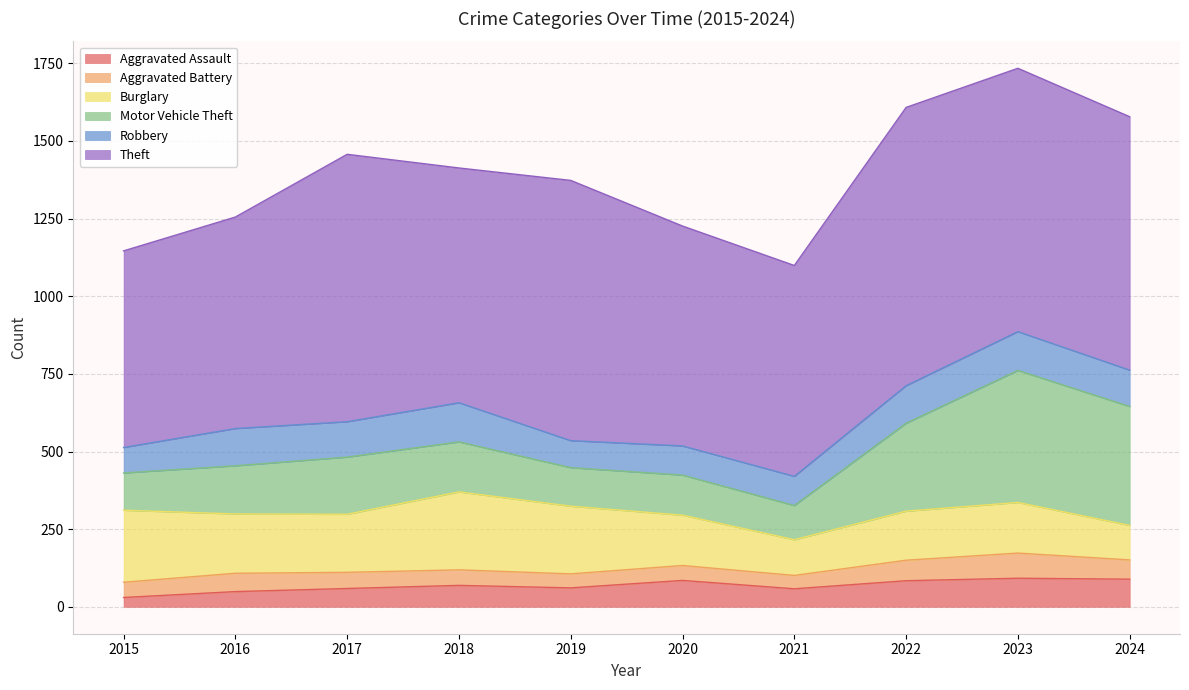

How many data points in Aggravated Assault are above 69?

4